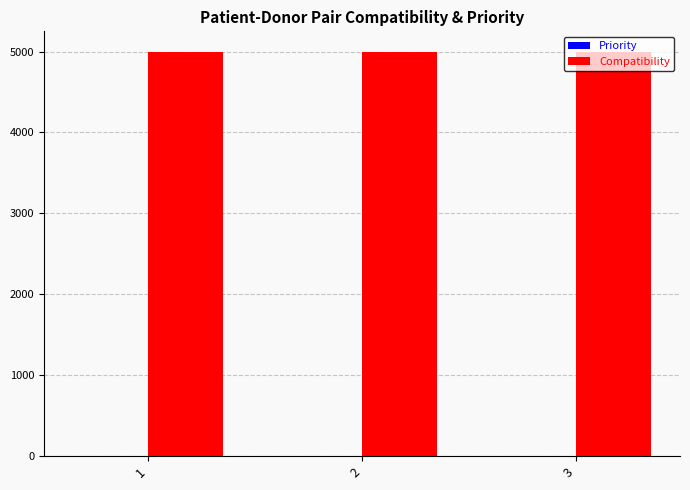

The value of Compatibility at 1 is 3375. True or false?

False